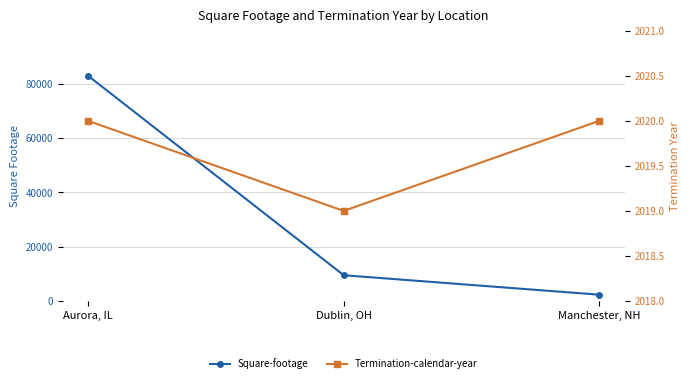

Reading left to right, list all the values displayed in this chart.

Square-footage: Aurora, IL=83000	Dublin, OH=9465	Manchester, NH=2287
Termination-calendar-year: Aurora, IL=2020	Dublin, OH=2019	Manchester, NH=2020